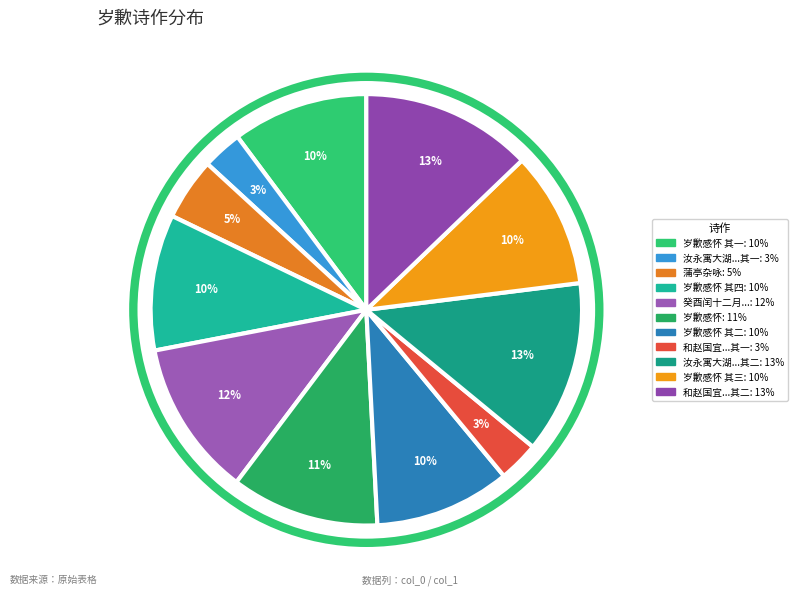

Is there a majority slice in this chart?

No